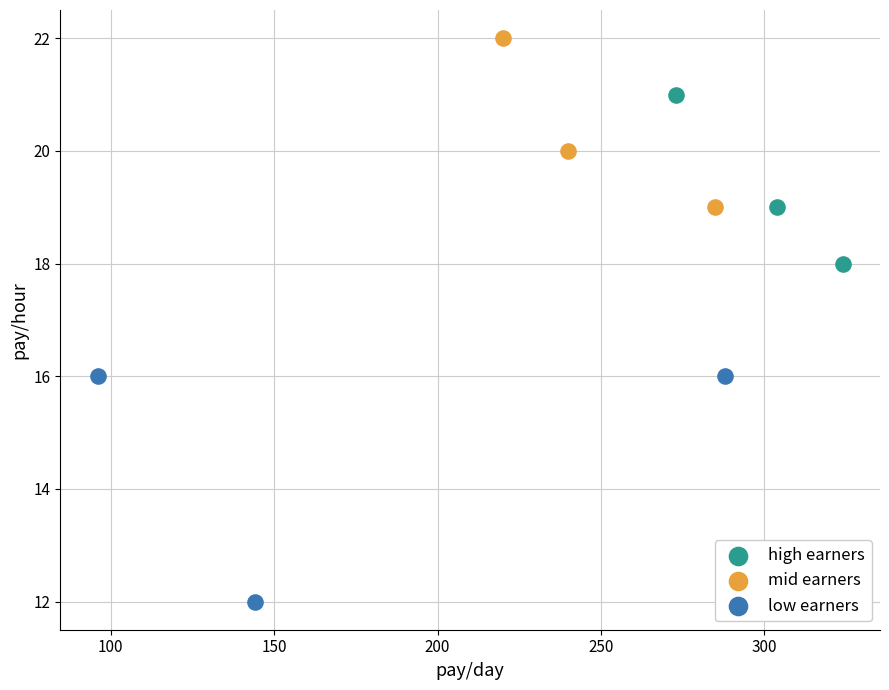

What are all the series names shown in the legend?

high earners, mid earners, low earners